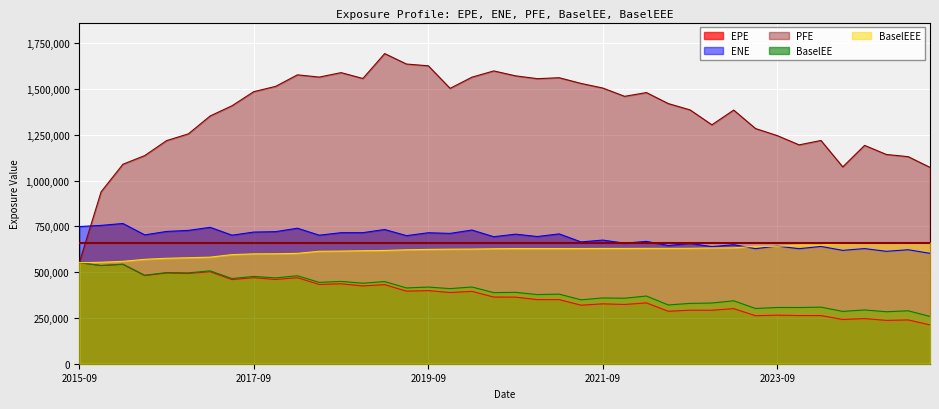

What is the maximum value shown in the chart?

1693402.9